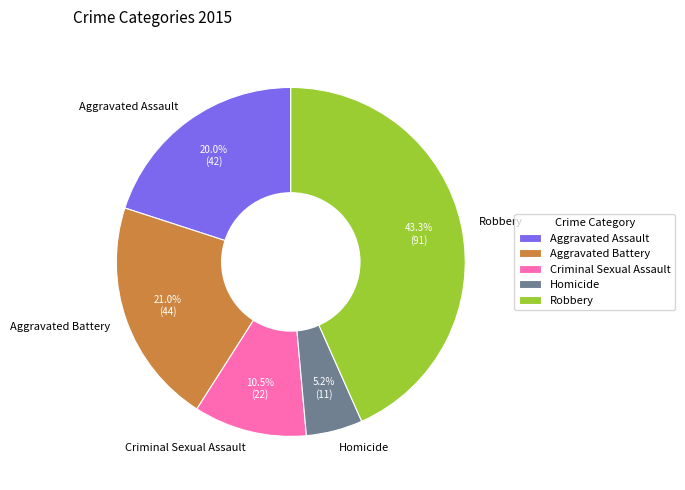

What percentage is the Aggravated Battery slice, to the nearest percent?

21%